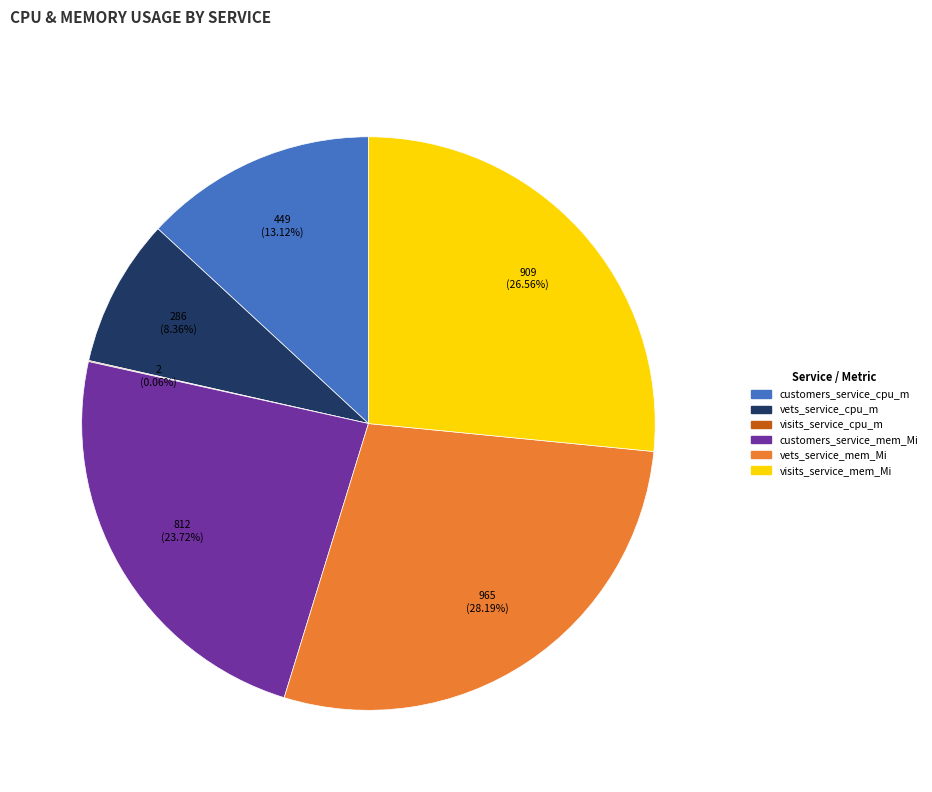

Which category has the biggest portion of the pie?

vets_service_mem_Mi